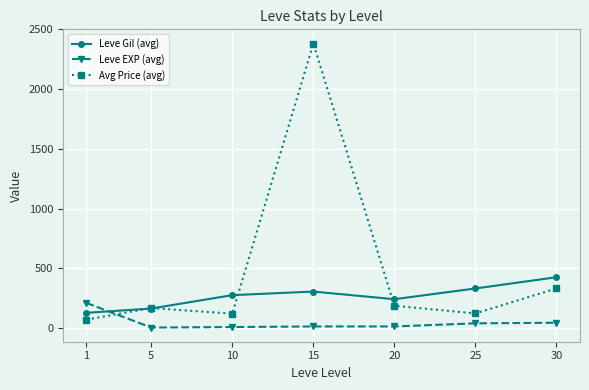

What are all the series names shown in the legend?

Leve Gil (avg), Leve EXP (avg), Avg Price (avg)